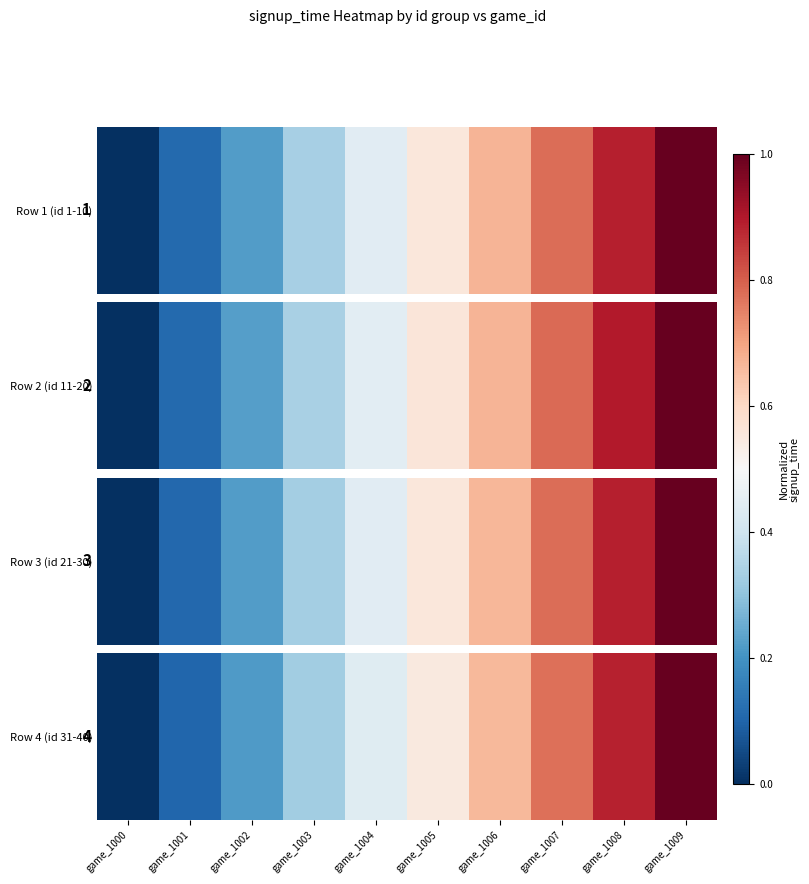

List the labels in order of value, largest first.

game_1009, game_1008, game_1007, game_1006, game_1005, game_1004, game_1003, game_1002, game_1001, game_1000